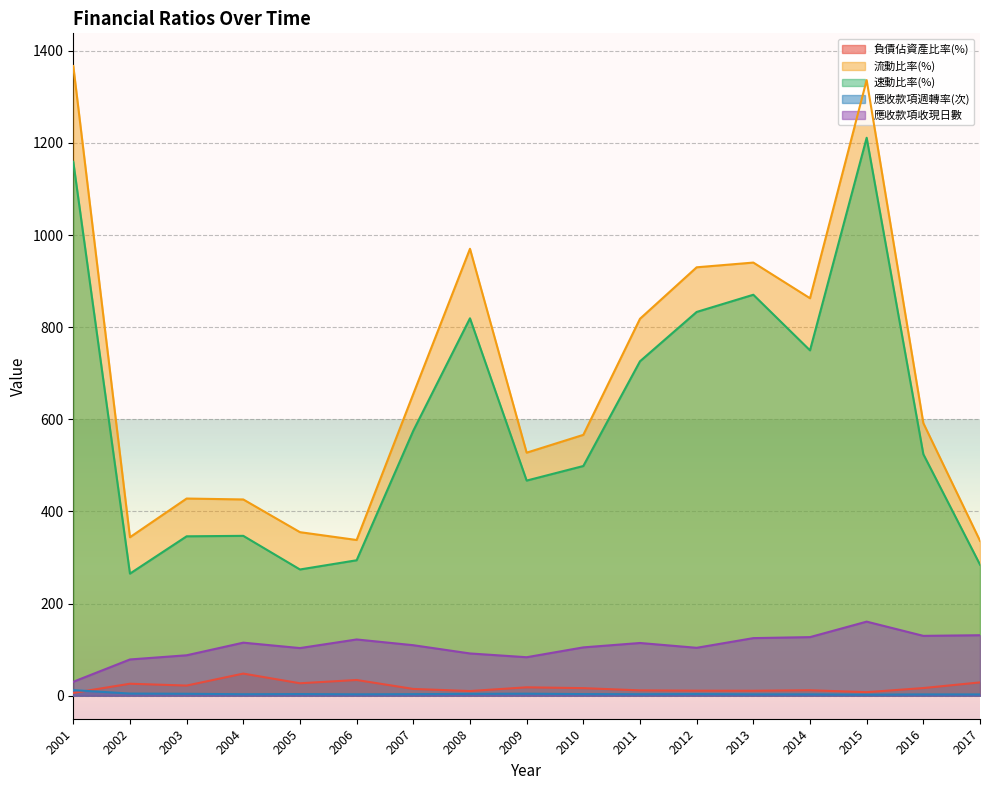

The value of 應收款項週轉率(次) at 2005 is 1.4. True or false?

False